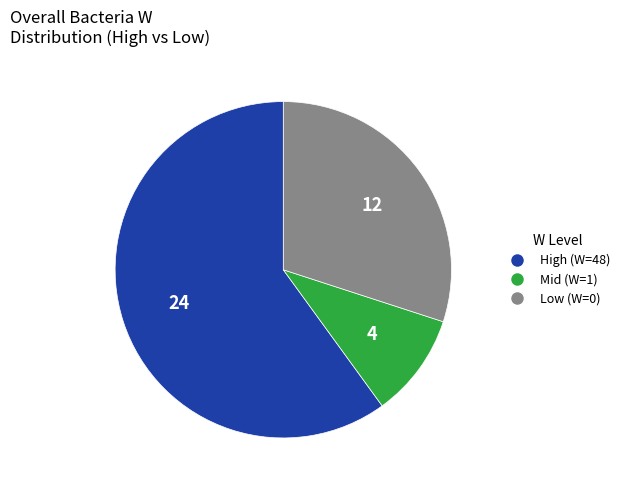

How many segments does this pie chart have?

3